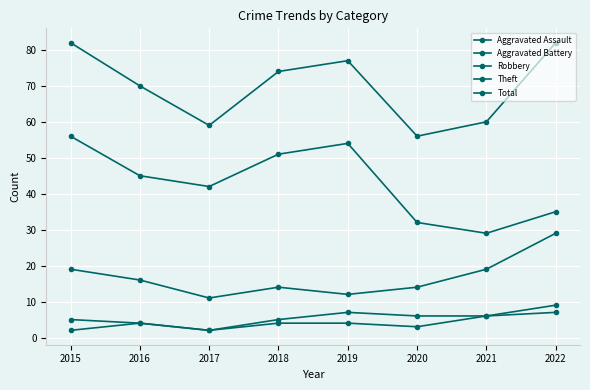

How many interior local valleys does the Total series have?

2